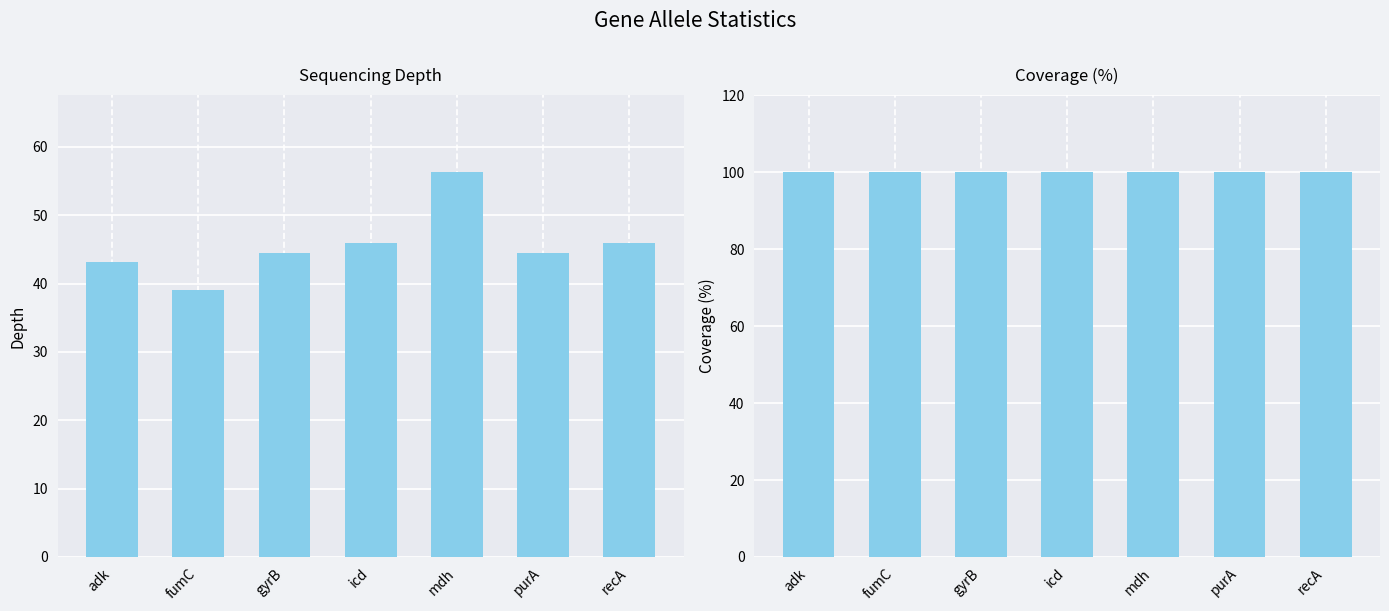

Rank the series by their maximum value, from lowest to highest.

depth, cov